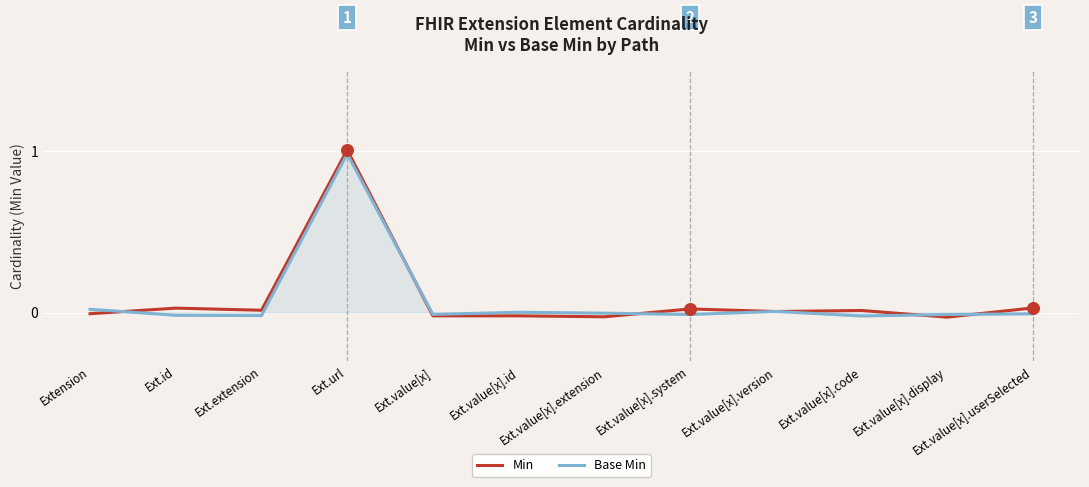

At which category is the sum across all series the highest?

Ext.url